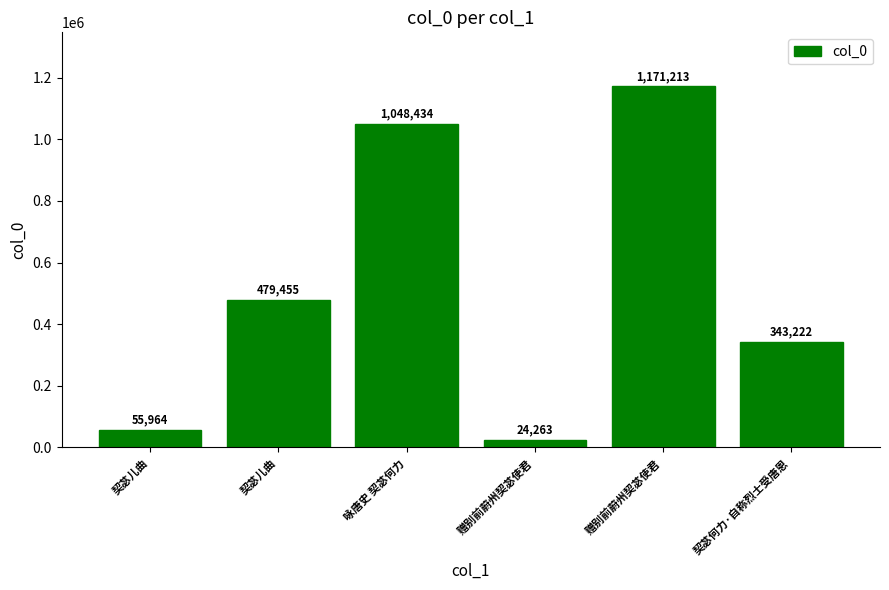

What is the difference between the second highest and minimum values?

1024171